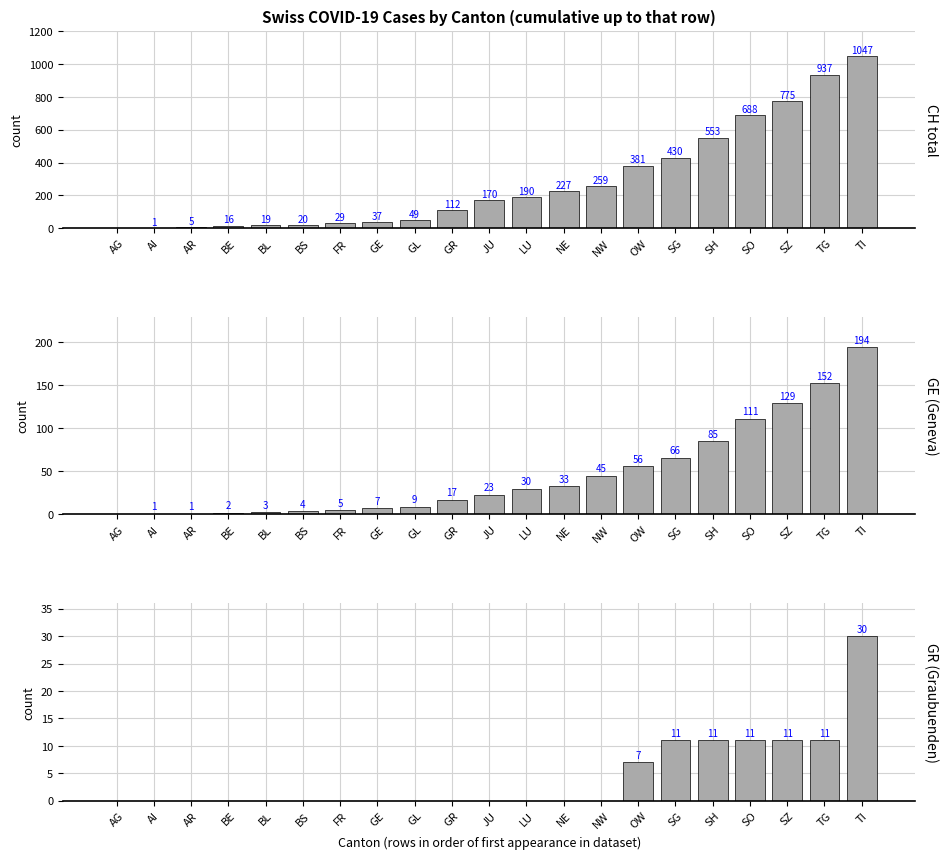

Does the chart contain any negative values?

No